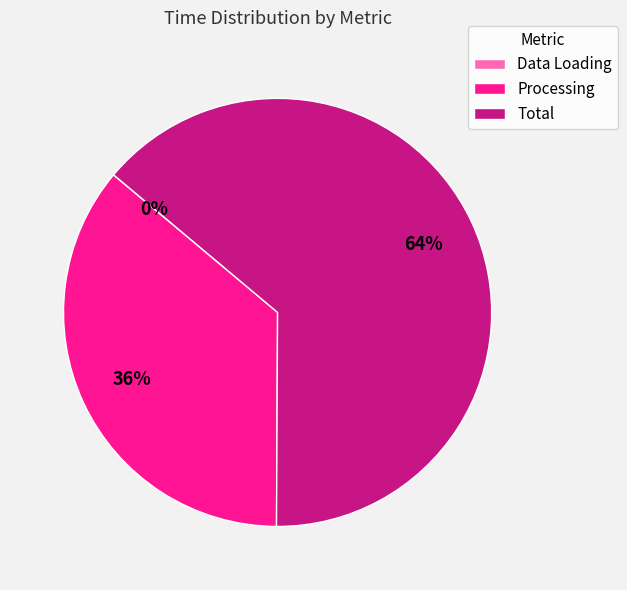

Combined, do Processing and Total account for over 50%?

Yes